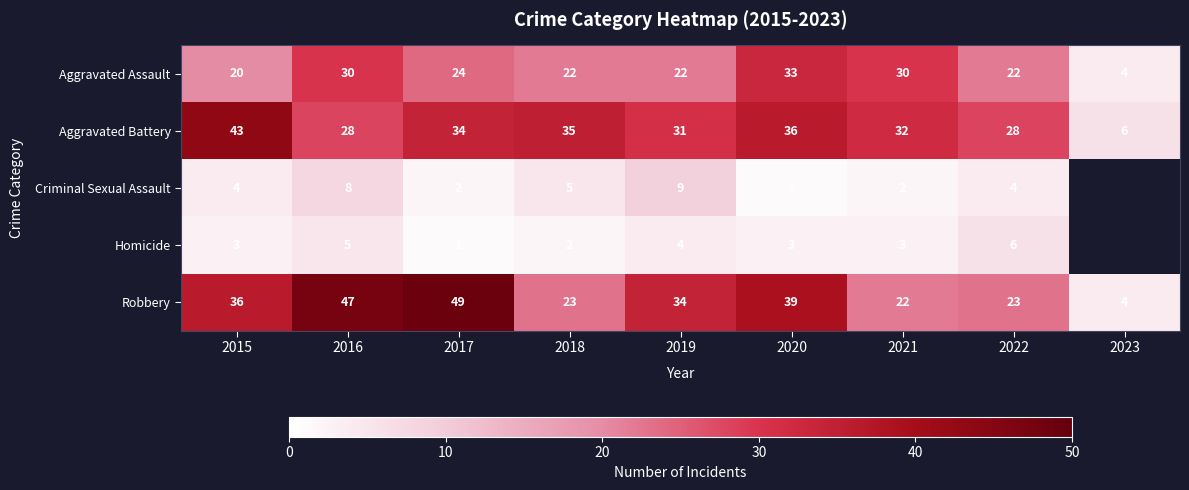

Rank the series at 2020 from highest to lowest value.

Robbery, Aggravated Battery, Aggravated Assault, Homicide, Criminal Sexual Assault